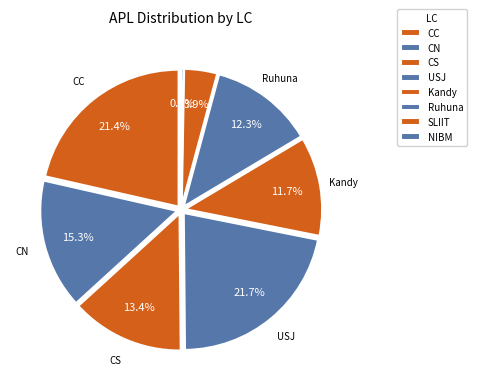

Combined, do NIBM and CC account for over 50%?

No